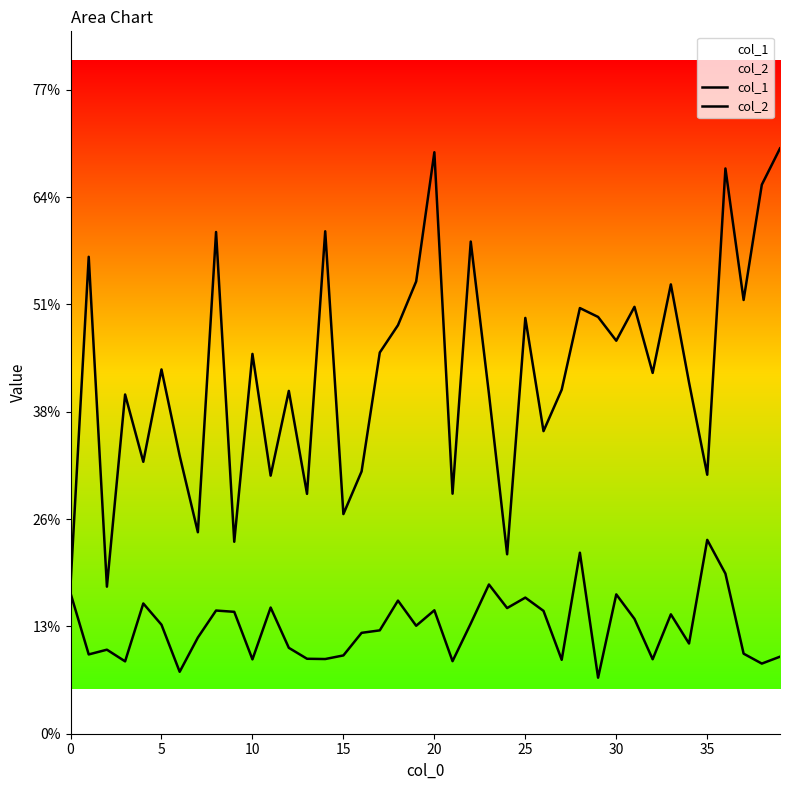

What is the minimum value for col_2?

0.2